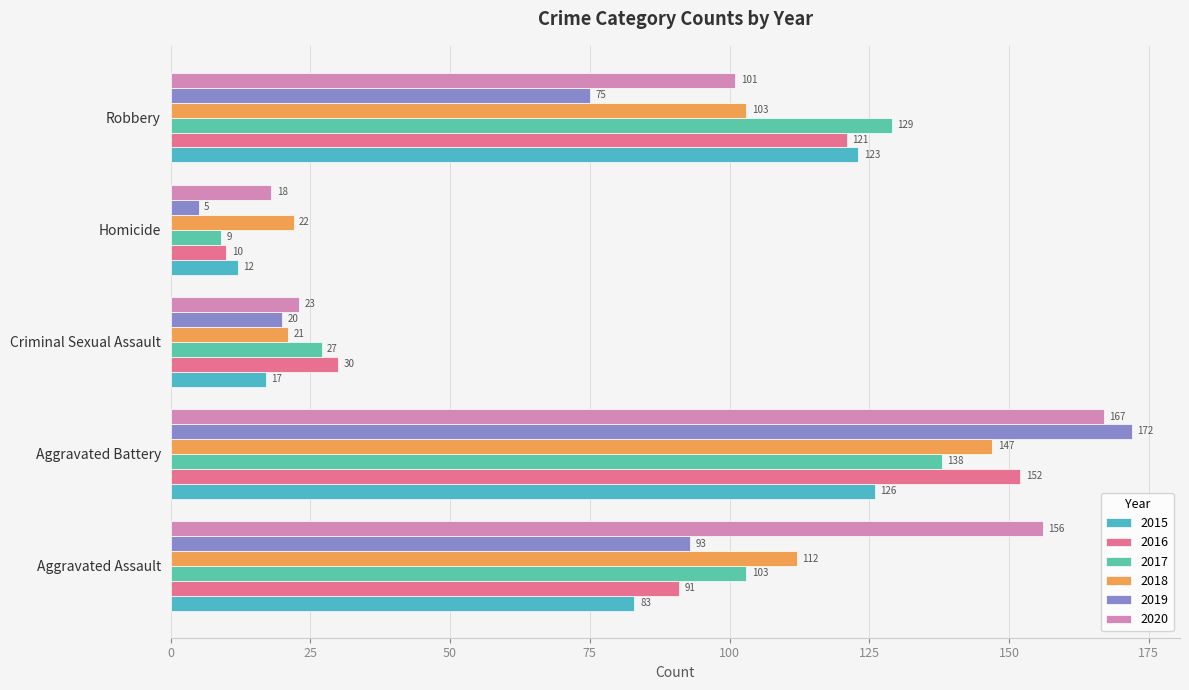

How many categories are shown in the chart?

5